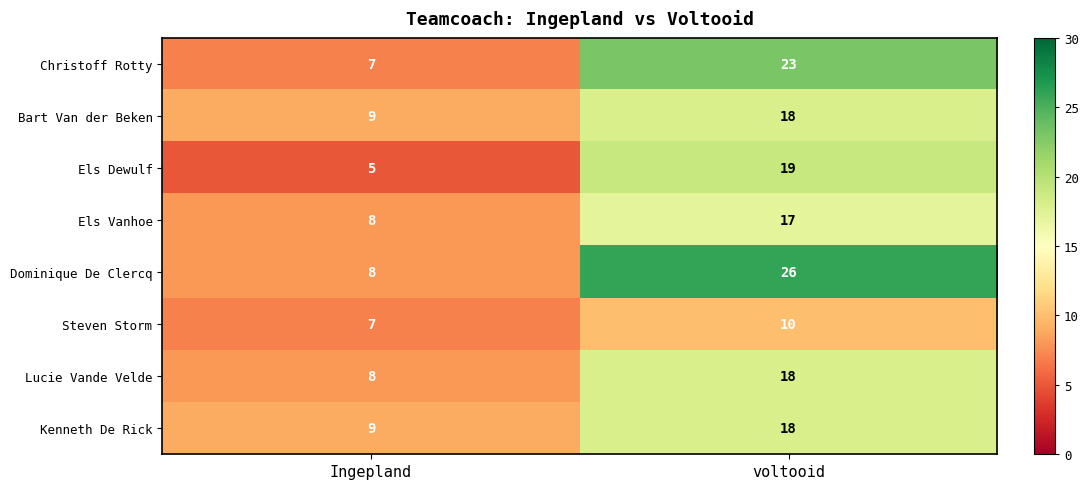

True or false: Kenneth De Rick has a value of 9 at Ingepland.

True